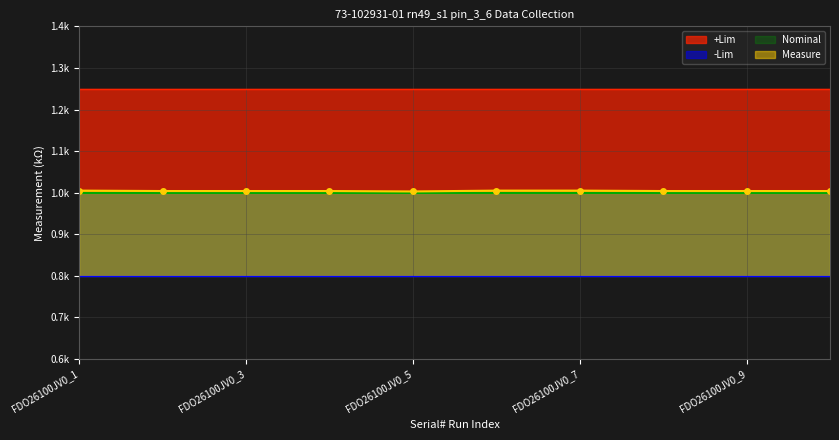

What is the value of the Nominal point at the 2nd from the left?

1.0